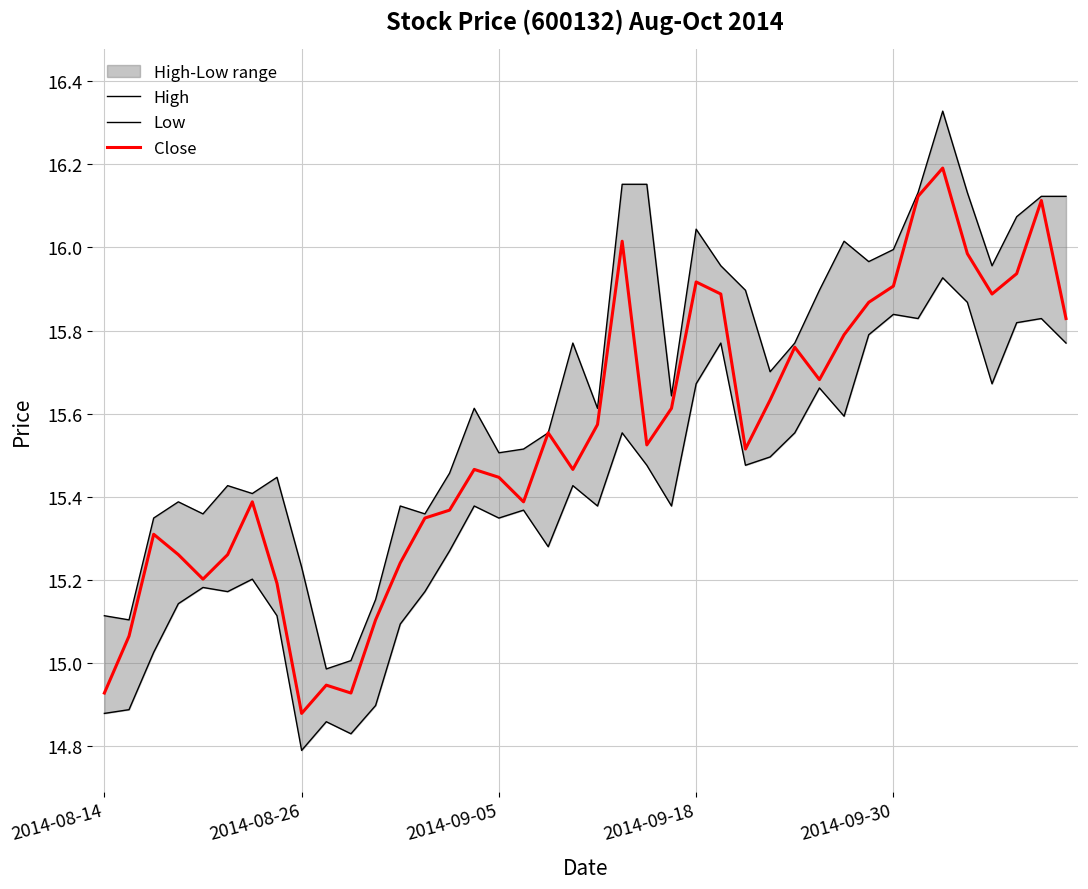

Which series has the largest range (max minus min)?

High